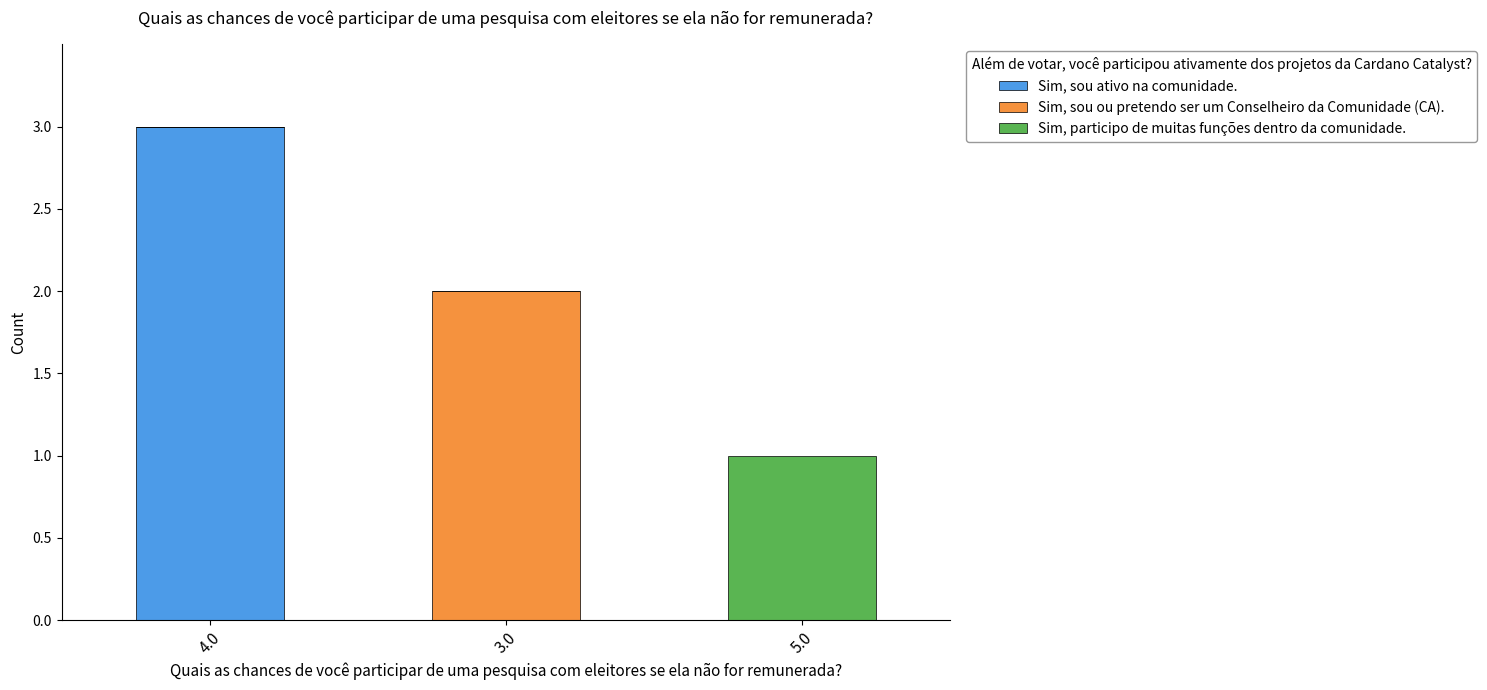

What is the sum of the Sim, sou ativo na comunidade. values at 5.0 and 4.0?

3